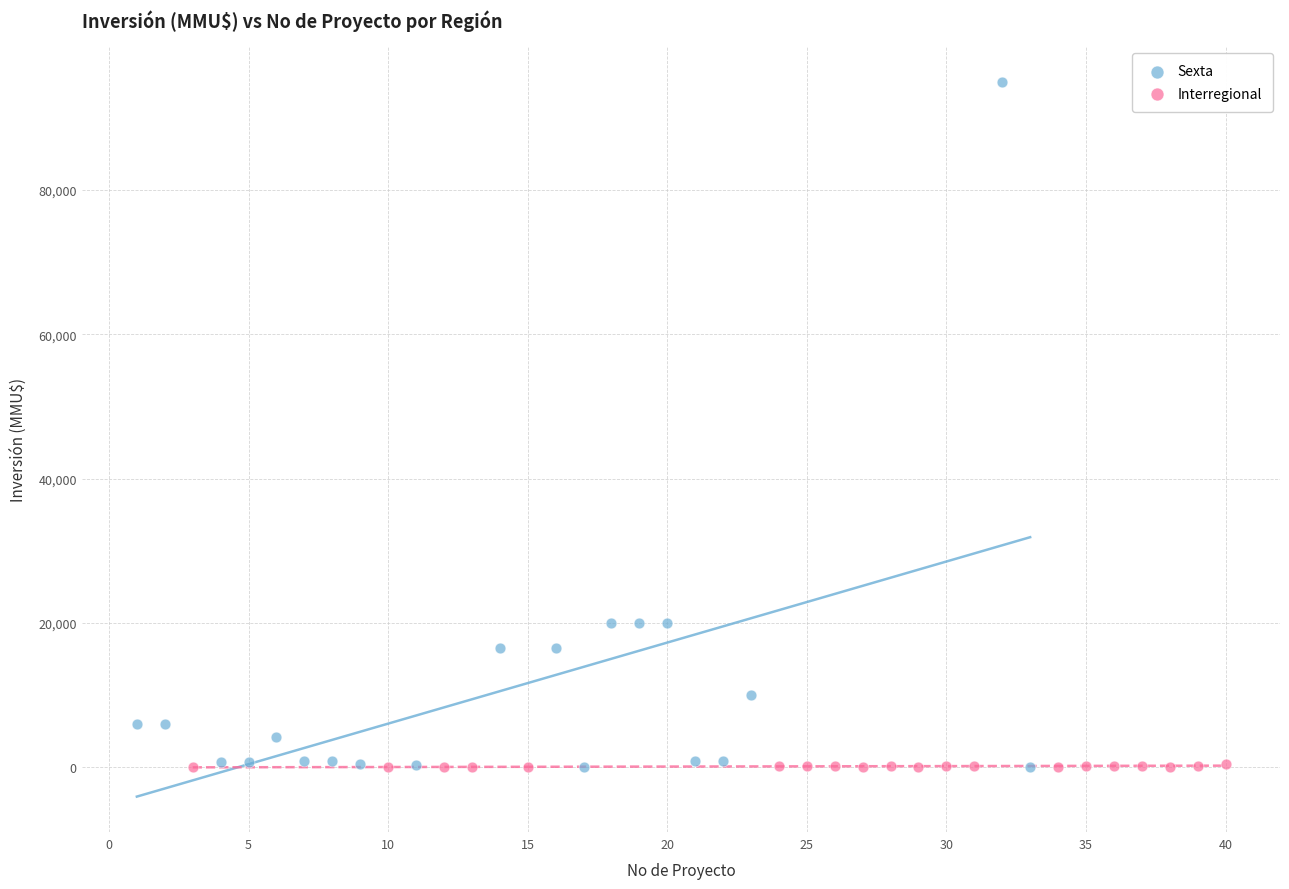

Which series reaches the maximum Y coordinate?

Sexta